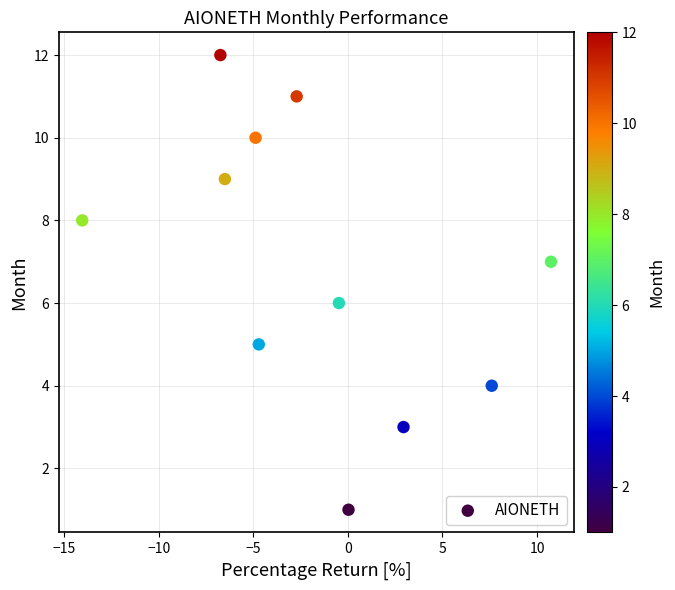

What is the average Y value?

7